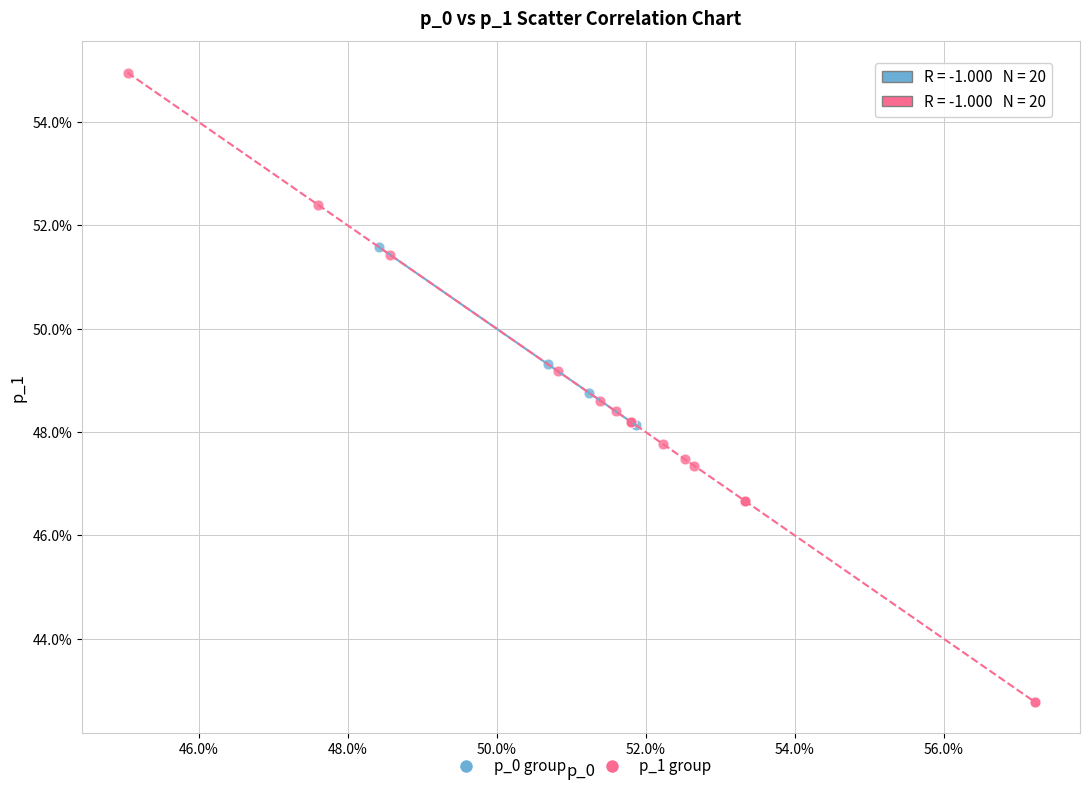

Which series reaches the minimum Y coordinate?

p_1 group